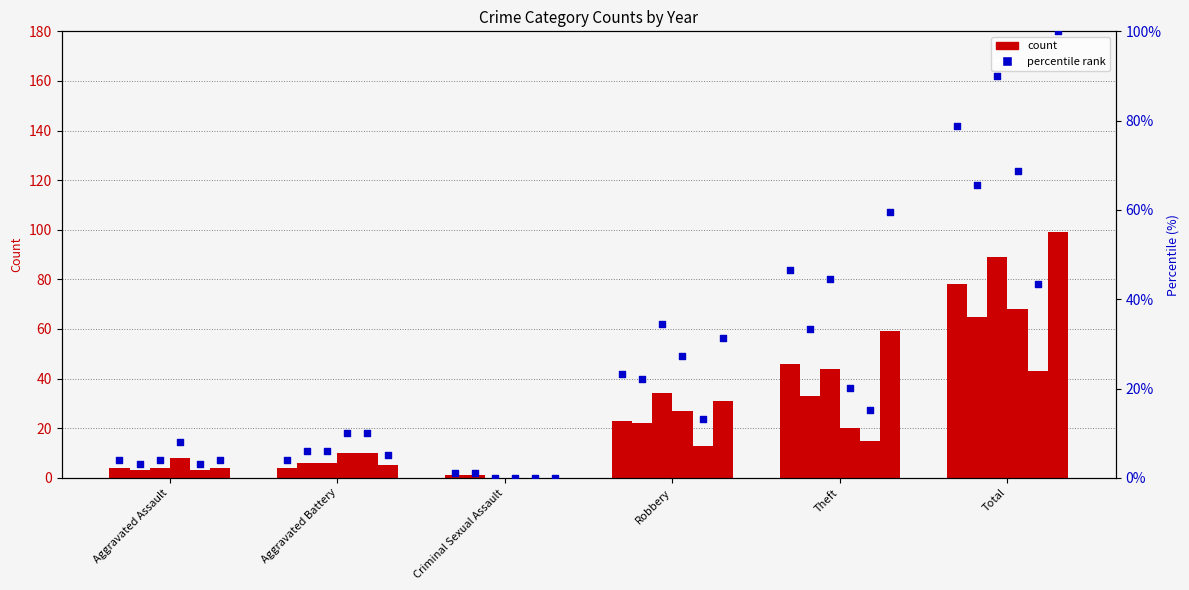

What is the change in value from Robbery to Total?

+55.6